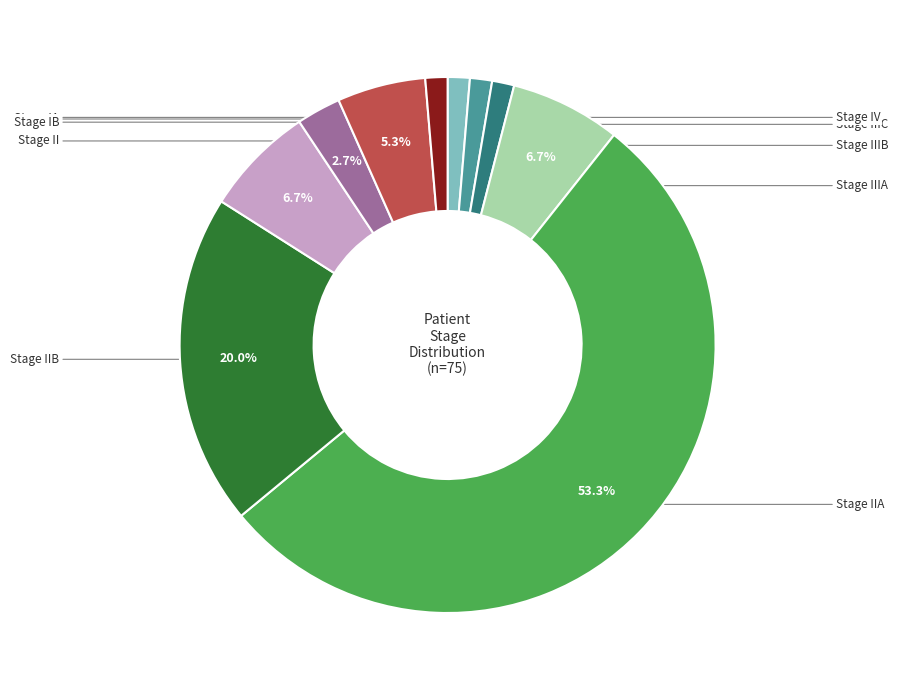

How many segments does this pie chart have?

10